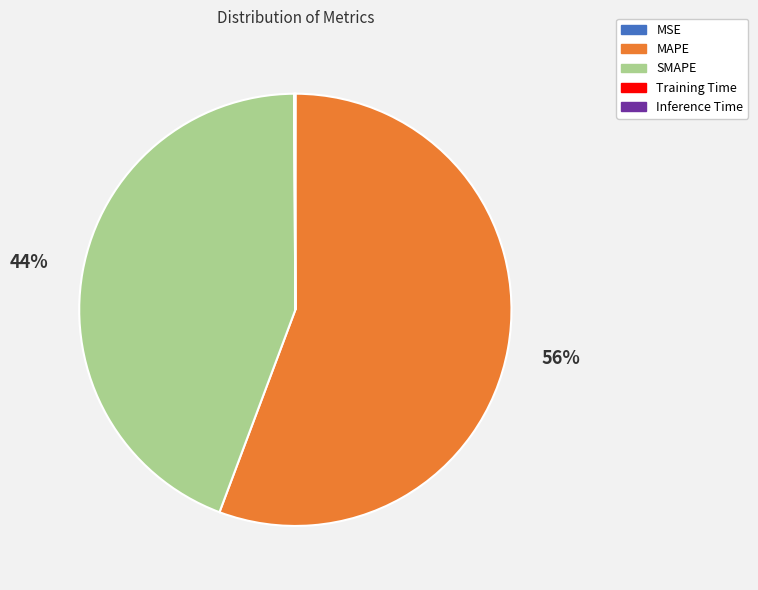

What is the largest slice in the pie chart?

MAPE